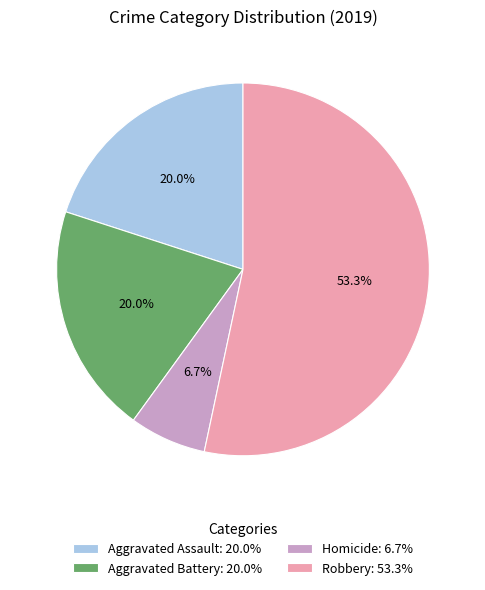

To the nearest percent, what portion does Homicide represent?

7%